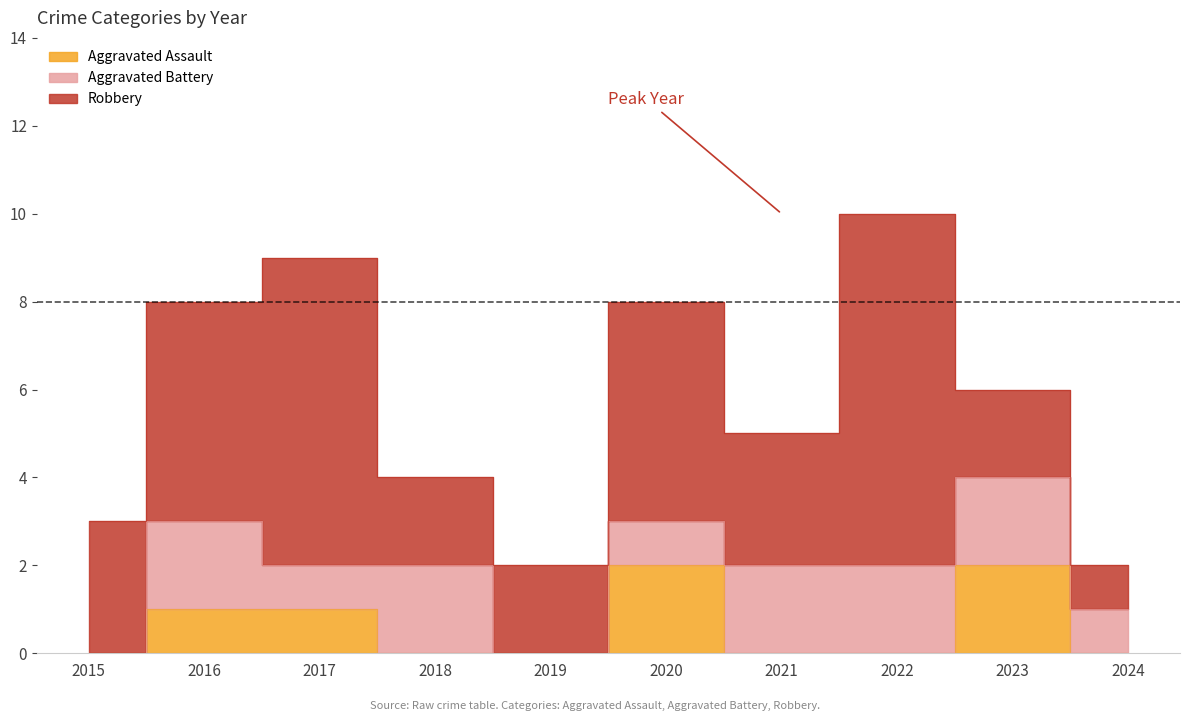

Which series has the widest spread of values?

Robbery